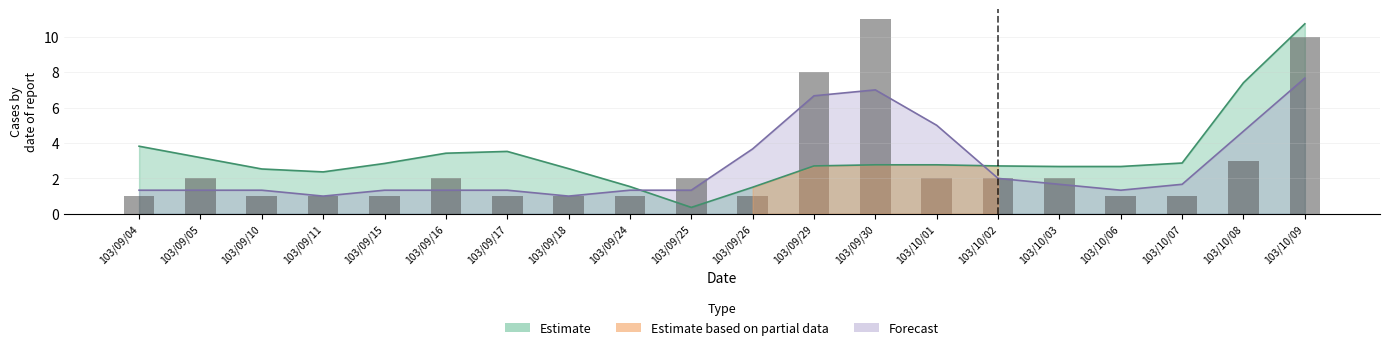

What is the value of the 2nd bar from the left?

2